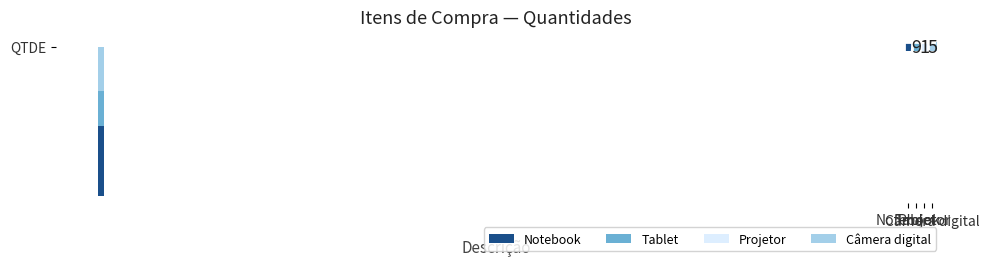

What is the smallest value displayed?

1